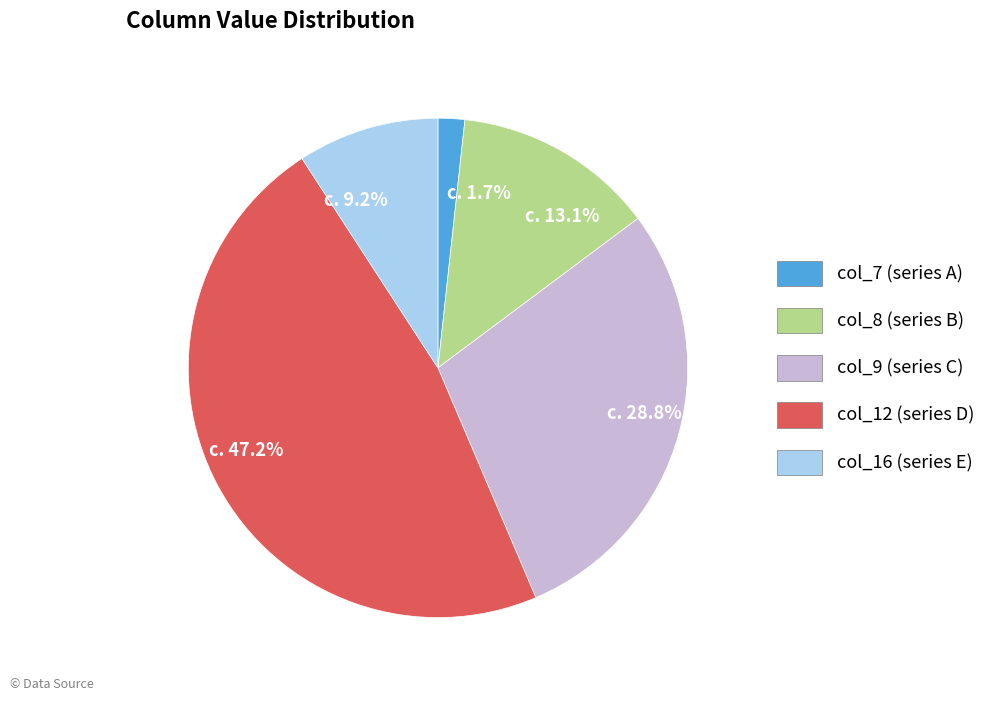

What portion of the pie excludes col_7?

98.3%